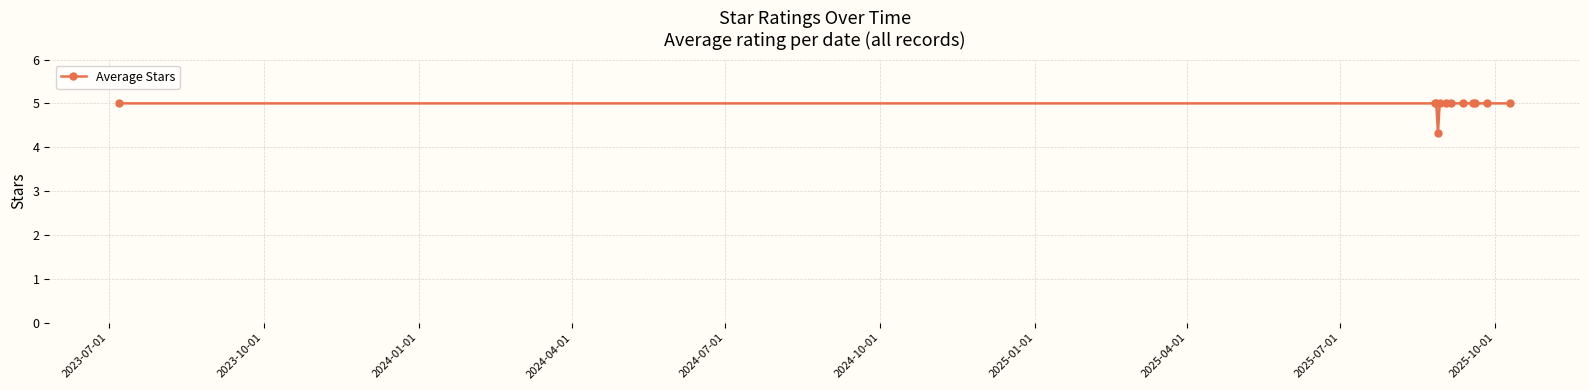

What is the greatest value displayed?

5.0